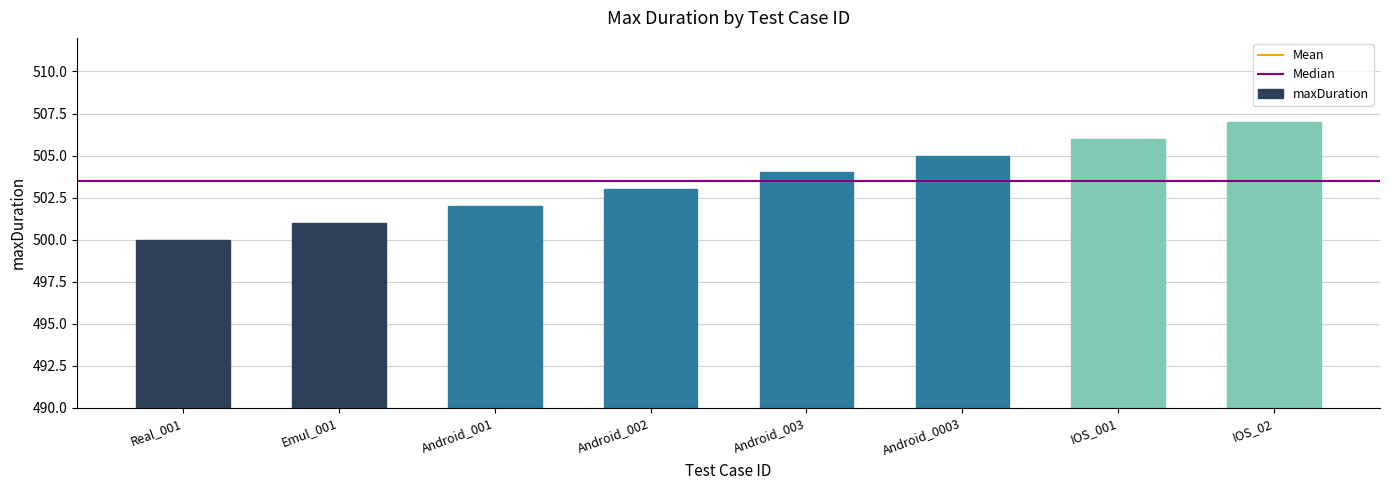

The chart shows a value of 504 at Android_003. True or false?

True